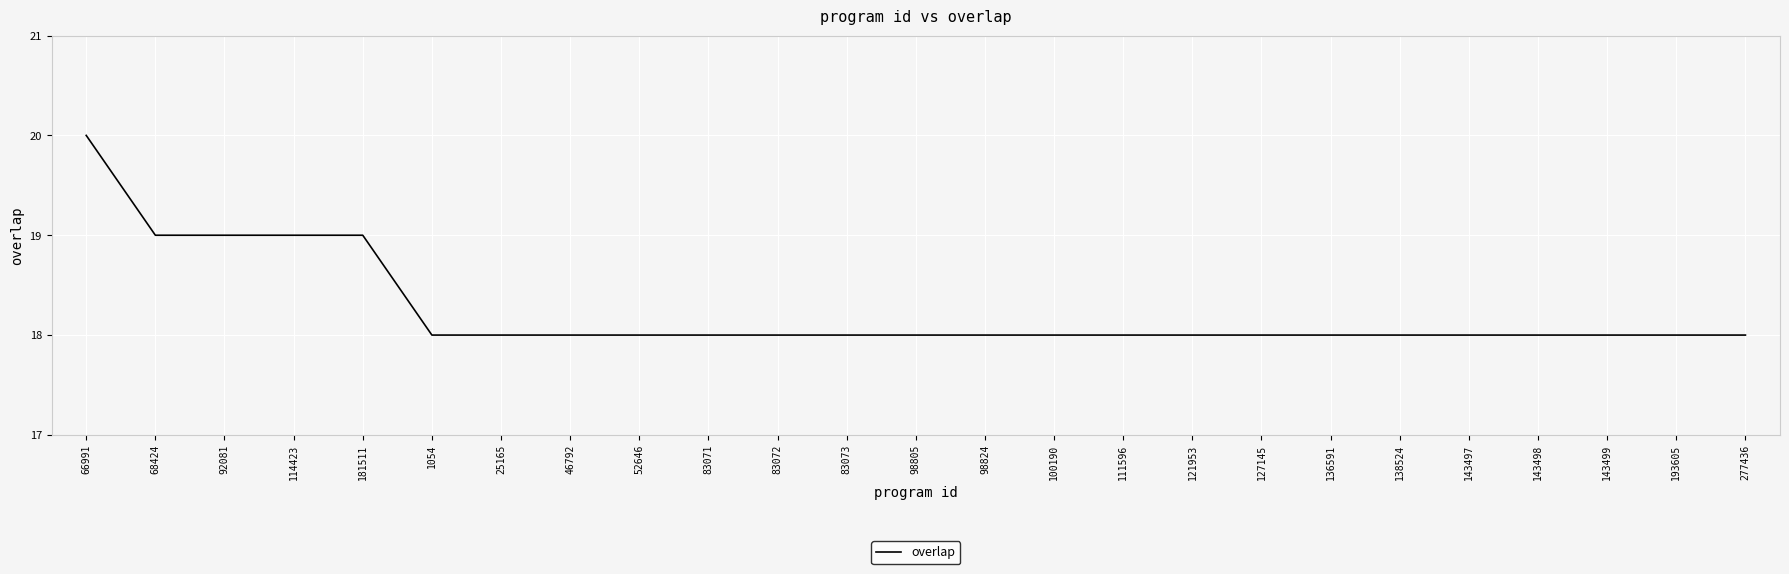

How many series are shown in this chart?

1